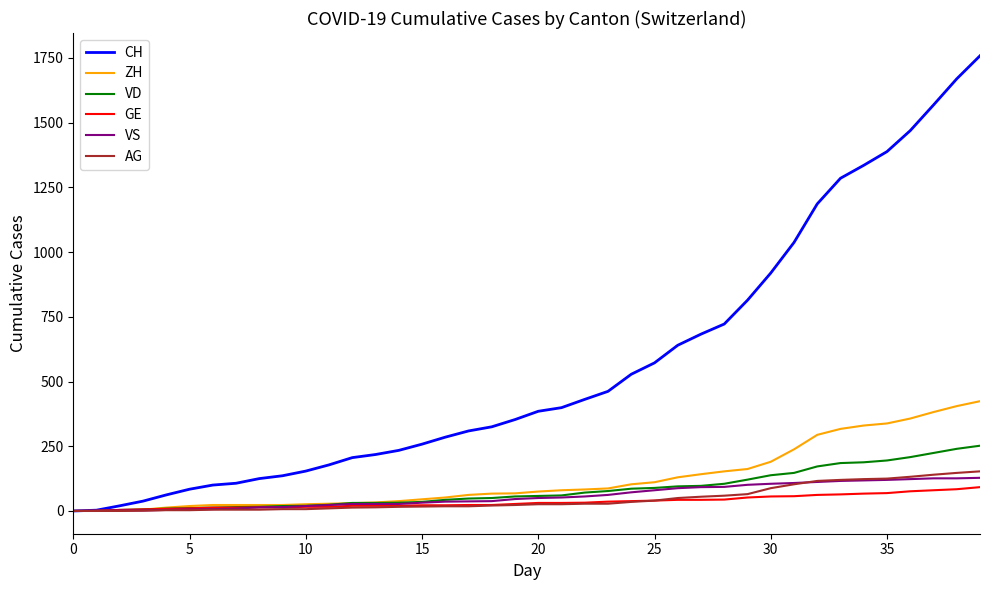

Which series has the widest spread of values?

CH